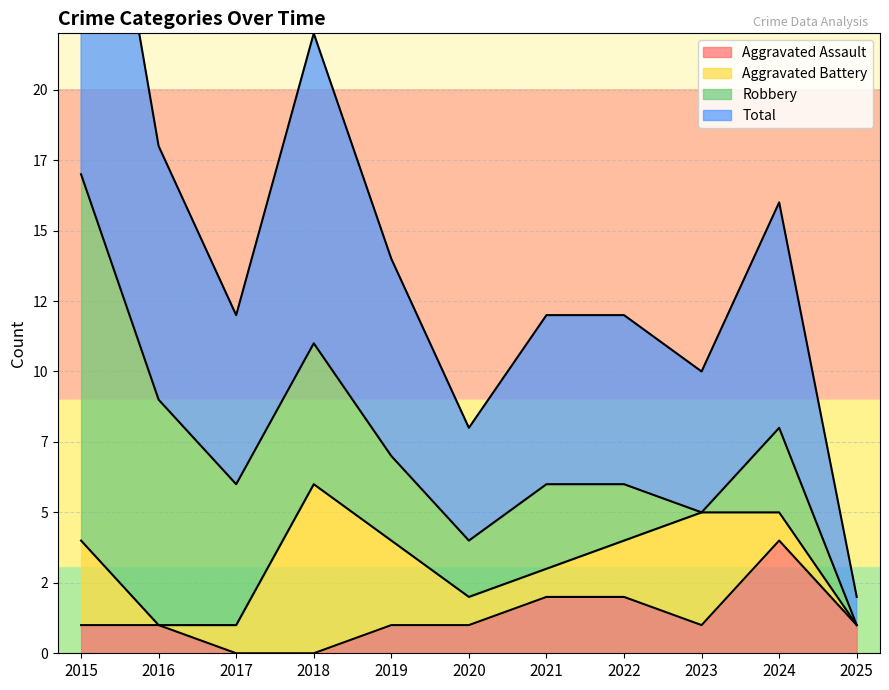

At which label does Aggravated Assault reach its minimum?

2017